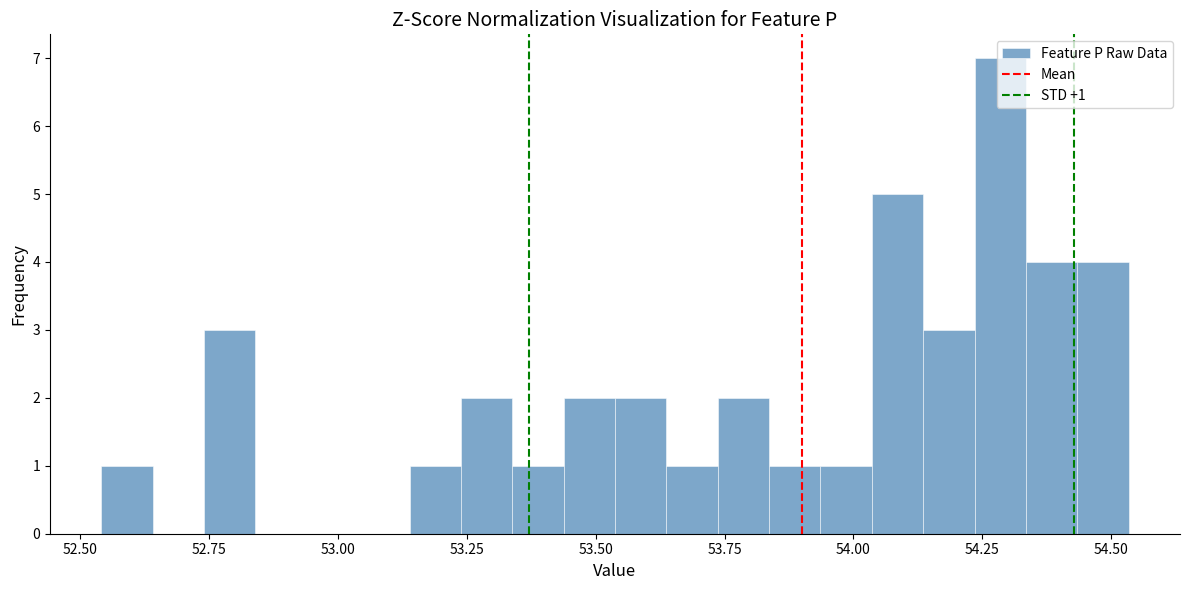

Around what value on the x-axis is the tallest bar? Give the approximate position of its centre, as read against the axis.

54.30